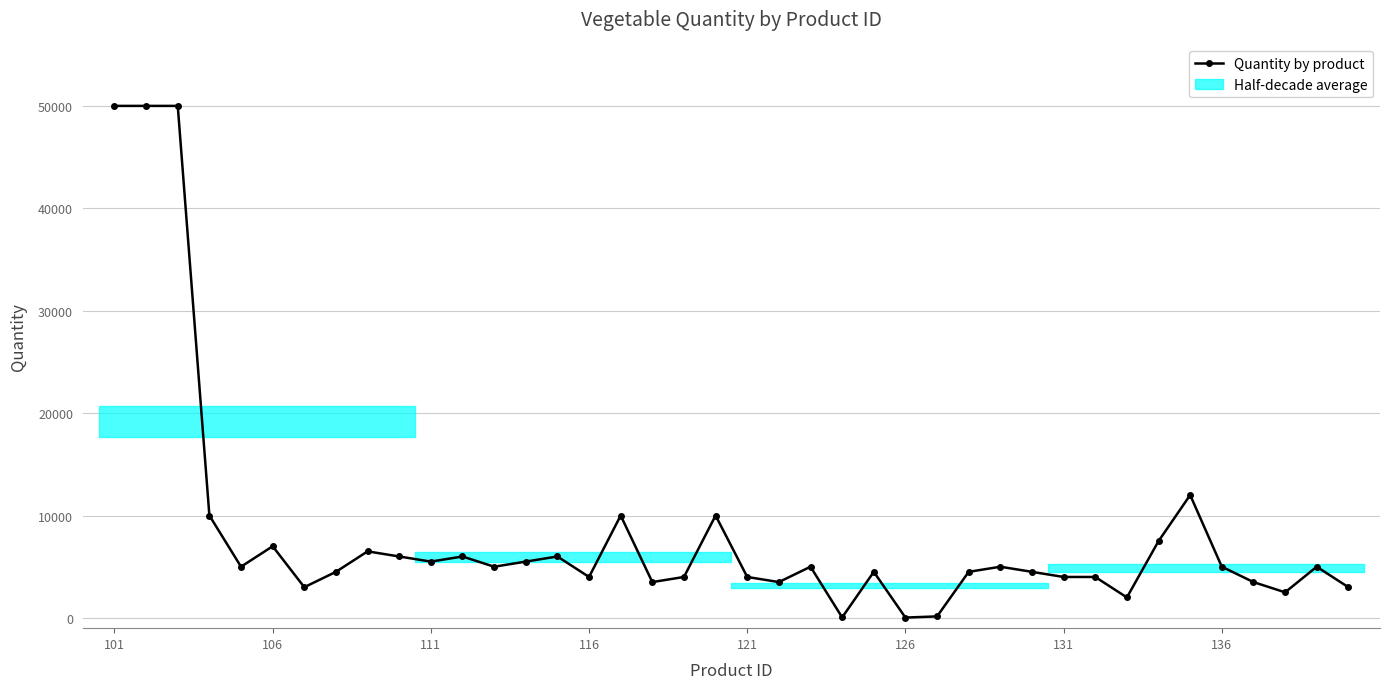

True or false: there are more than 0 points higher than both neighbors.

True